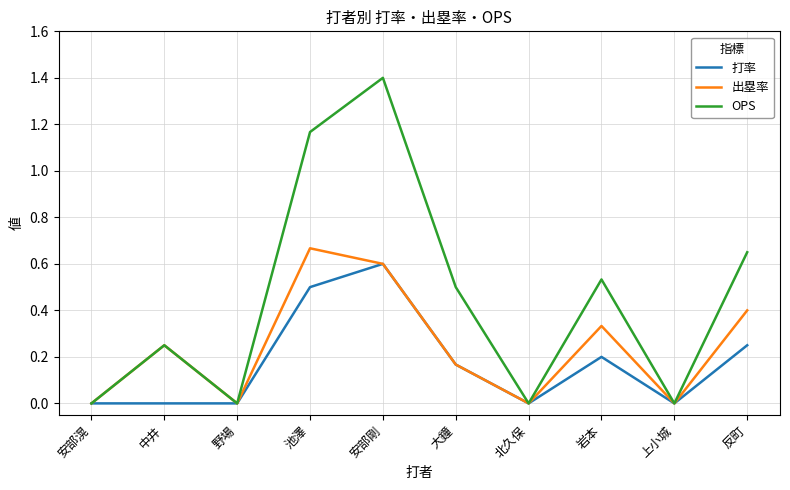

Rank the series by their average value, from highest to lowest.

OPS, 出塁率, 打率